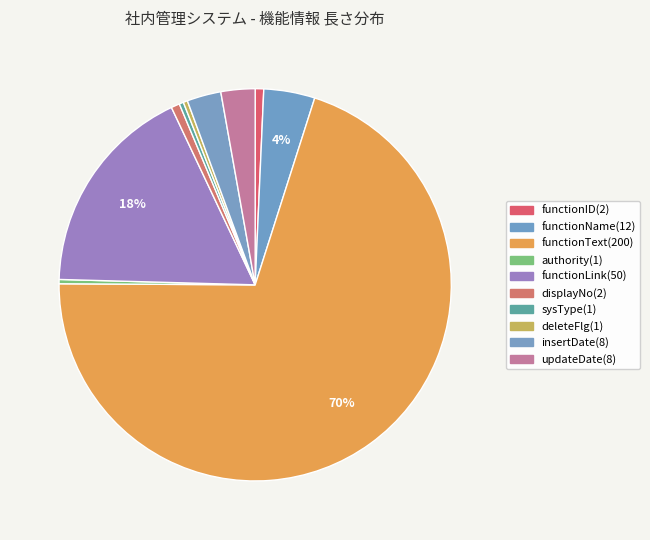

To the nearest percent, what is the combined percentage of deleteFlg(1) and displayNo(2)?

1%